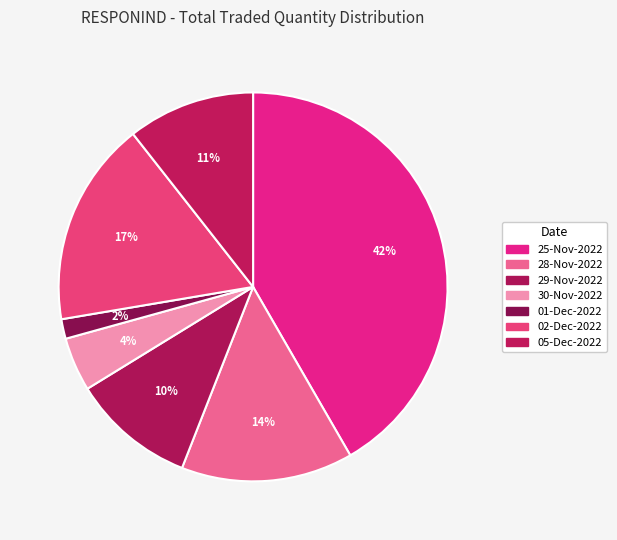

Count the number of slices in the pie.

7